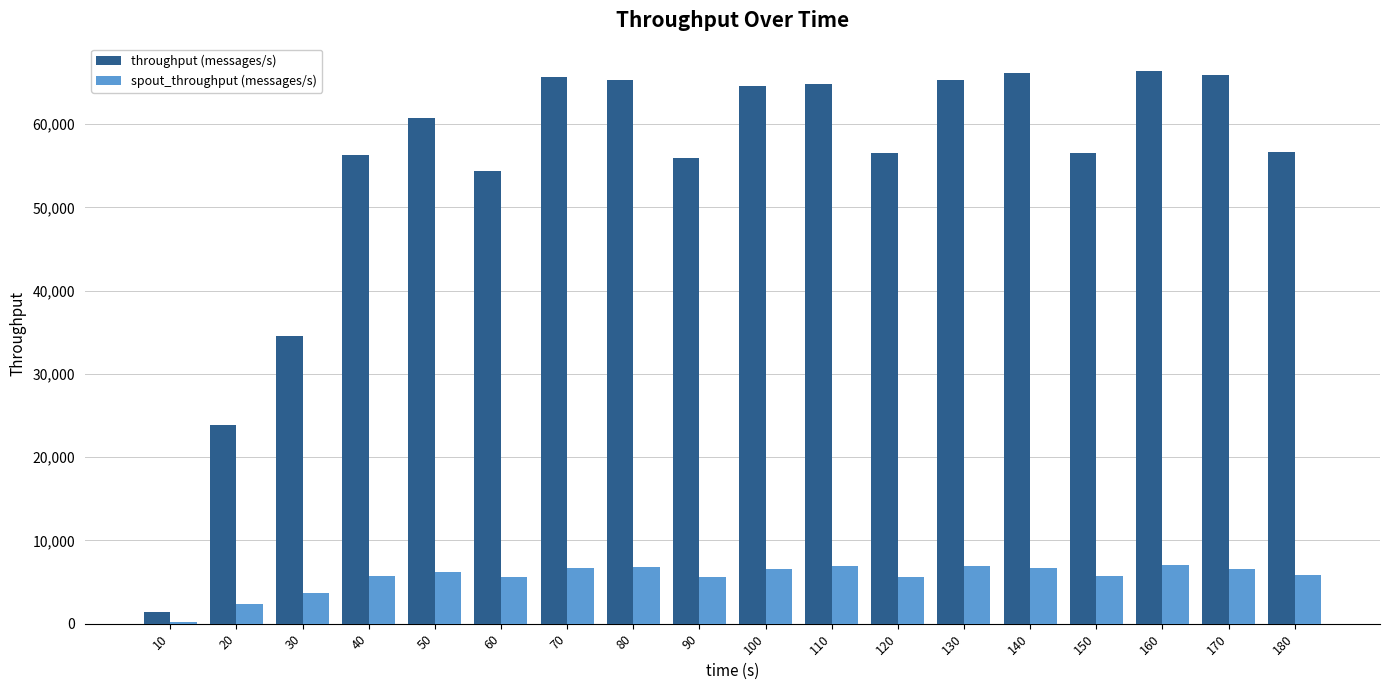

Rank the series by their average value, from lowest to highest.

spout_throughput (messages/s), throughput (messages/s)